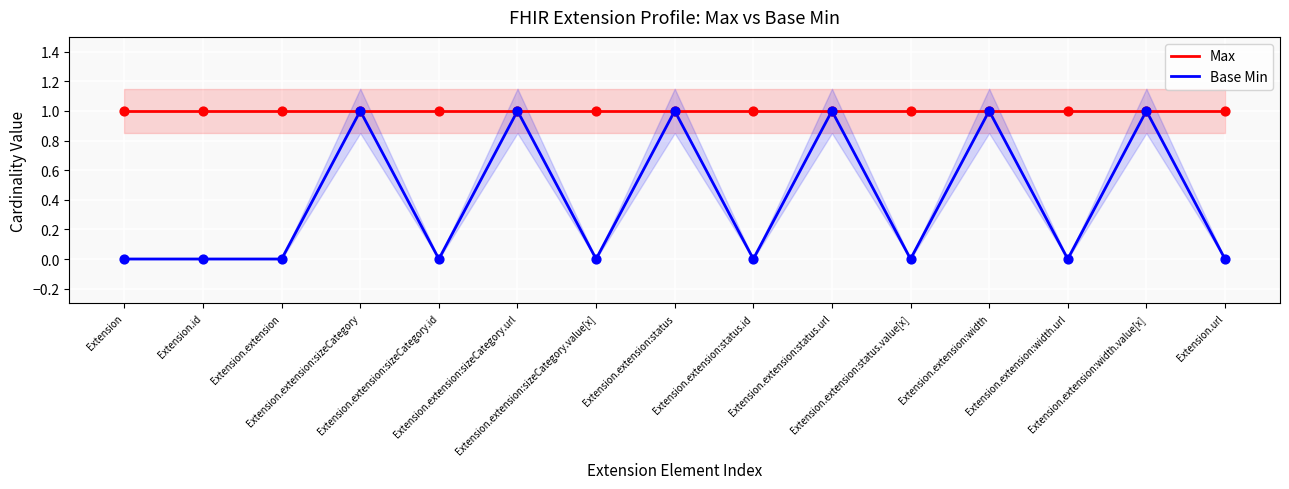

Which series contains the highest Y value?

Max